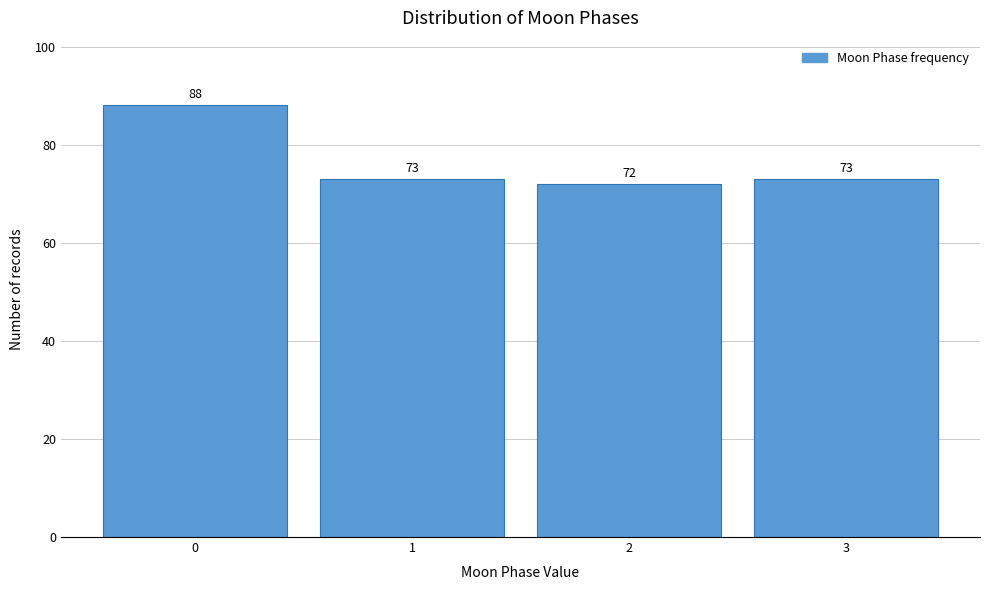

Reading left to right, extract all data points from this chart.

0=88	1=73	2=72	3=73